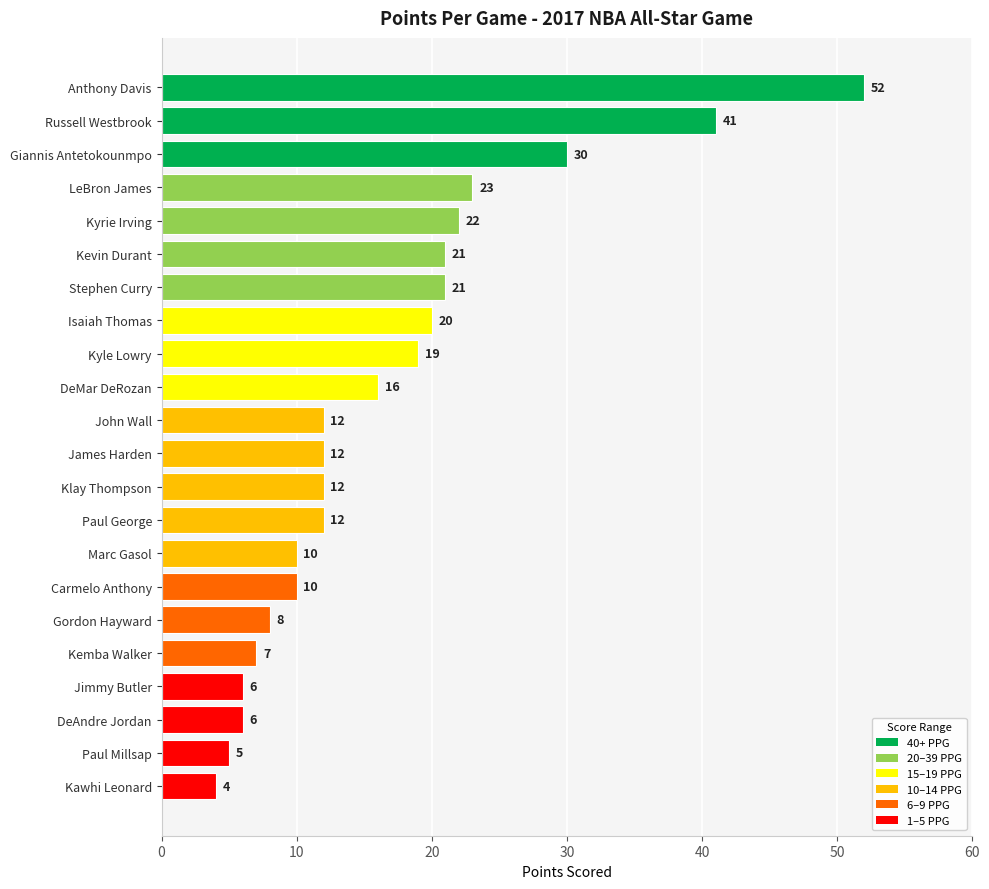

Between Kevin Durant and Gordon Hayward, which is larger?

Kevin Durant